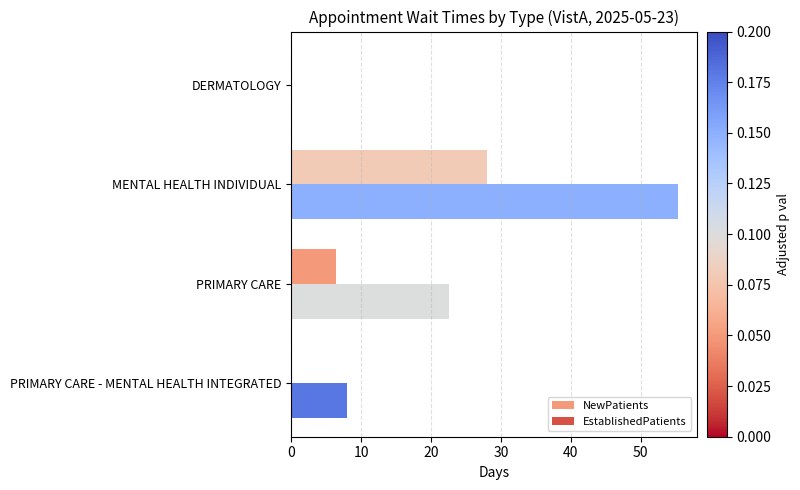

Count the number of categories in the chart.

4